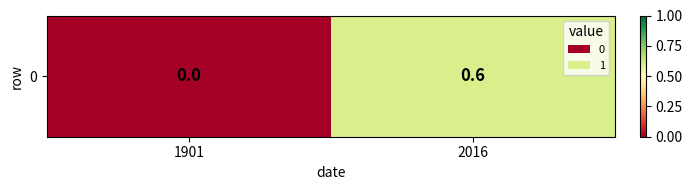

At which category does the chart reach its peak across all series?

2016